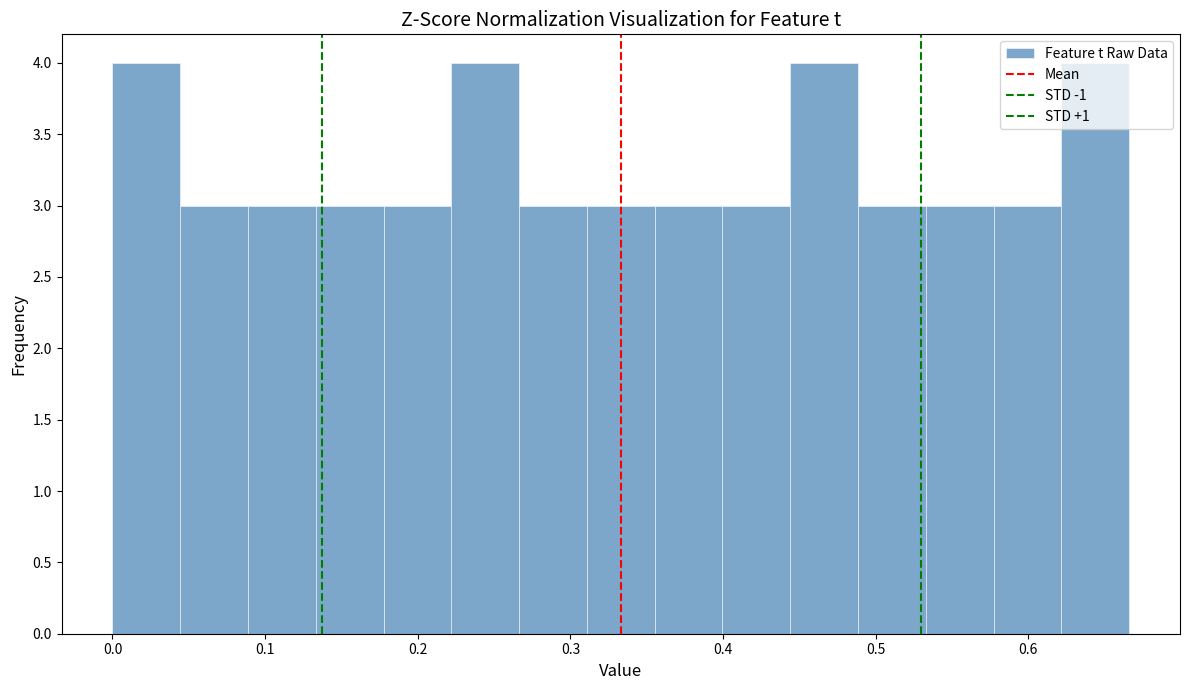

What is the height of the bar covering 0.22 to 0.27 on the x-axis? Neither the bar edges nor the heights are printed on the chart, so give them approximately, as read against the axes.

4